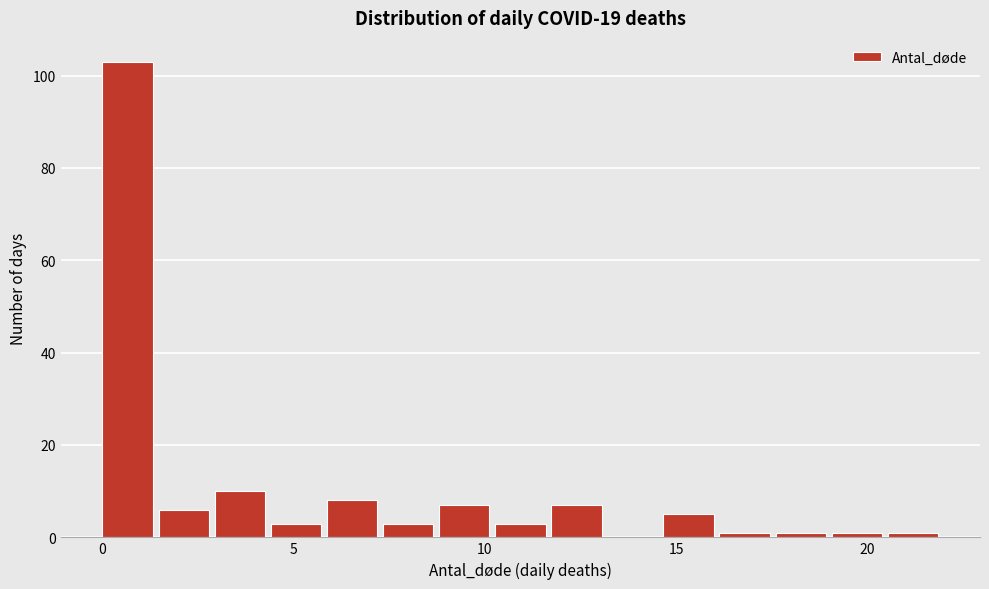

Around what value on the x-axis is the tallest bar? Give the approximate position of its centre, as read against the axis.

0.5